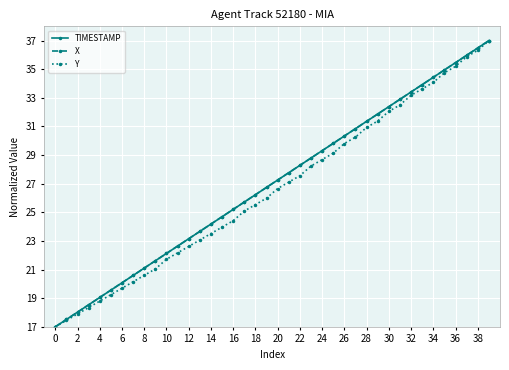

True or false: TIMESTAMP has more than 0 points higher than both neighbors.

False